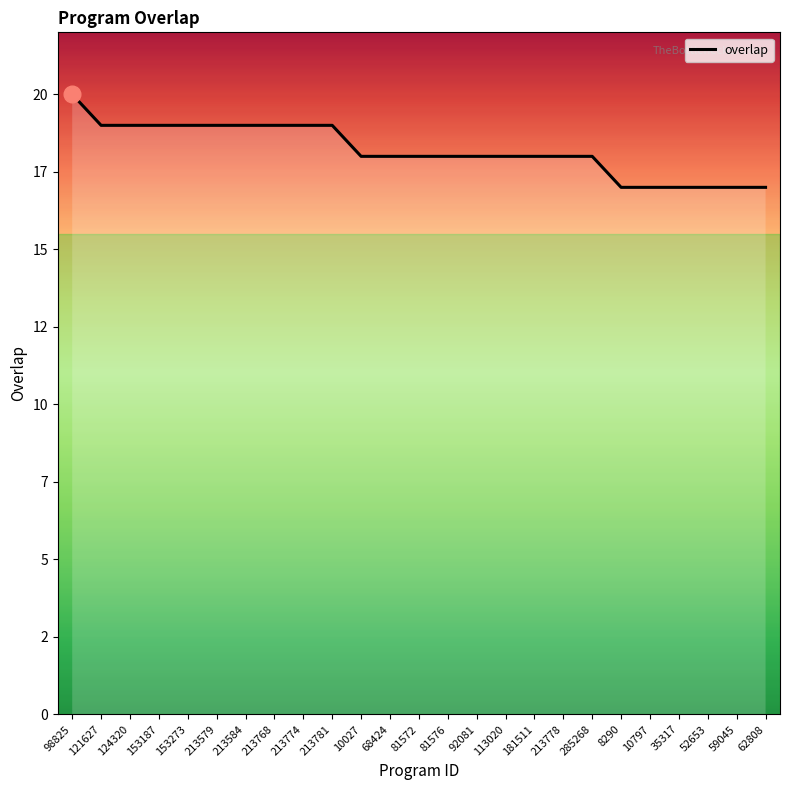

What position from the right is 10027?

15